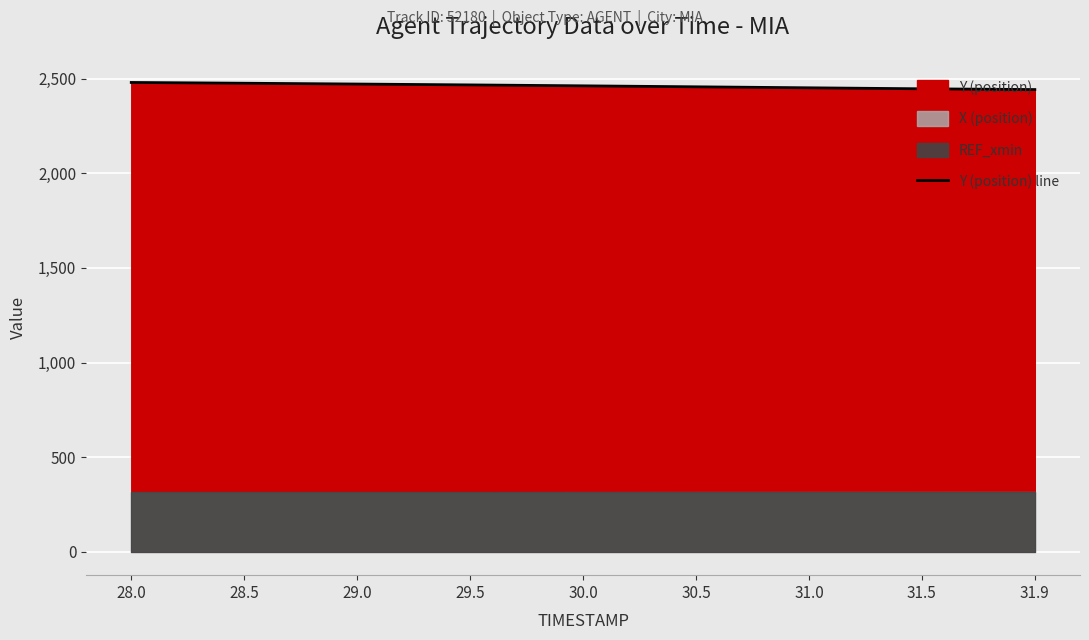

Count the number of values greater than 2462.

5